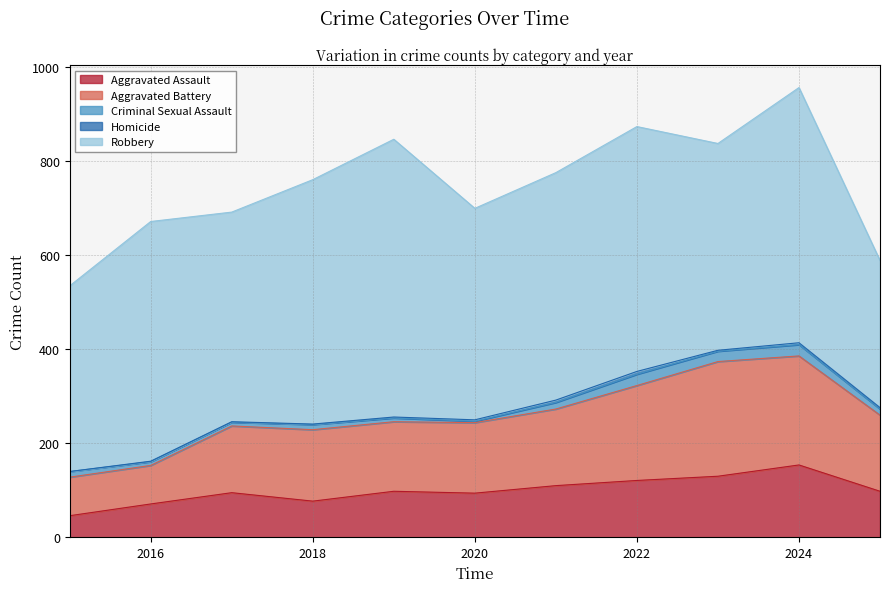

What is the difference between the maximum and minimum values in the Aggravated Battery series?

162